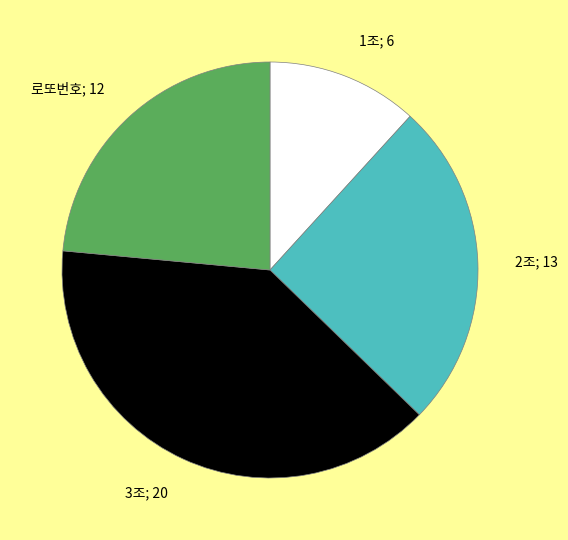

The 3조; 20 slice represents 46% of the pie. True or false?

False